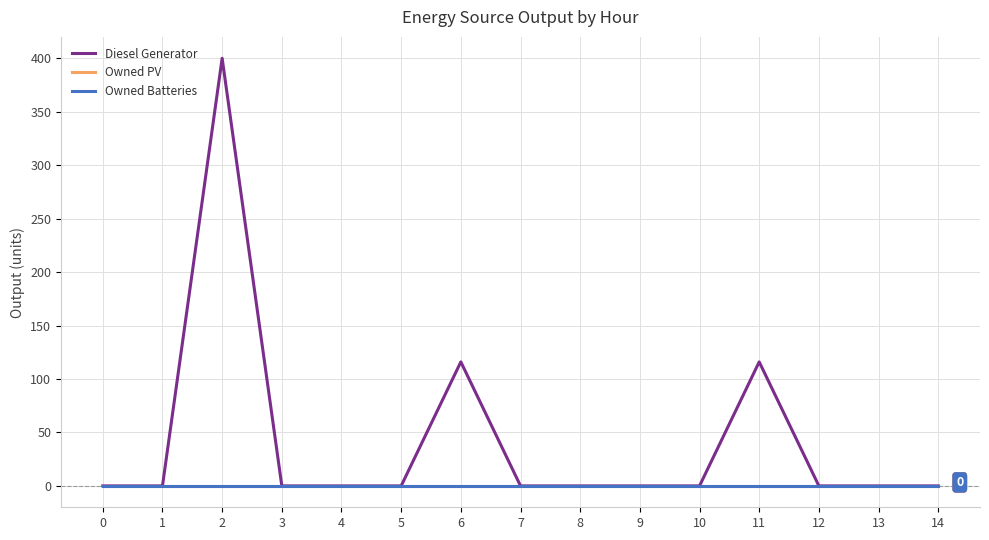

At 3, list the series in order from smallest to largest.

Diesel Generator, Owned PV, Owned Batteries